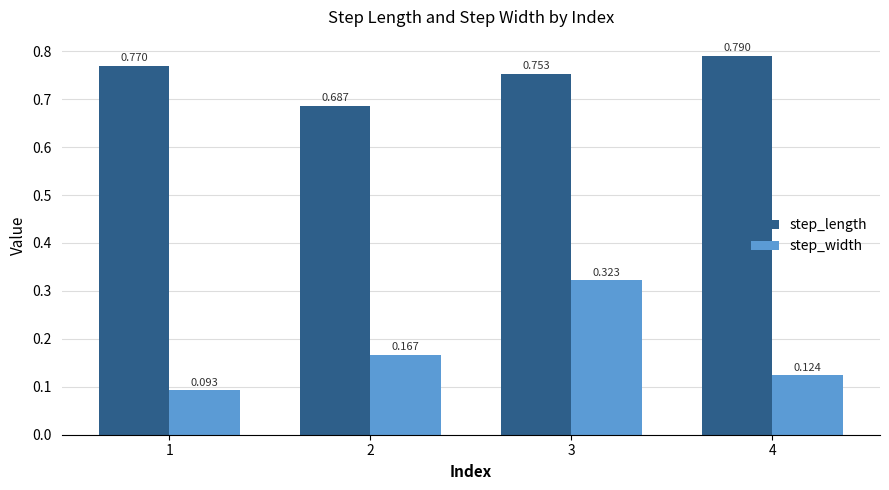

Which series has the widest spread of values?

step_width